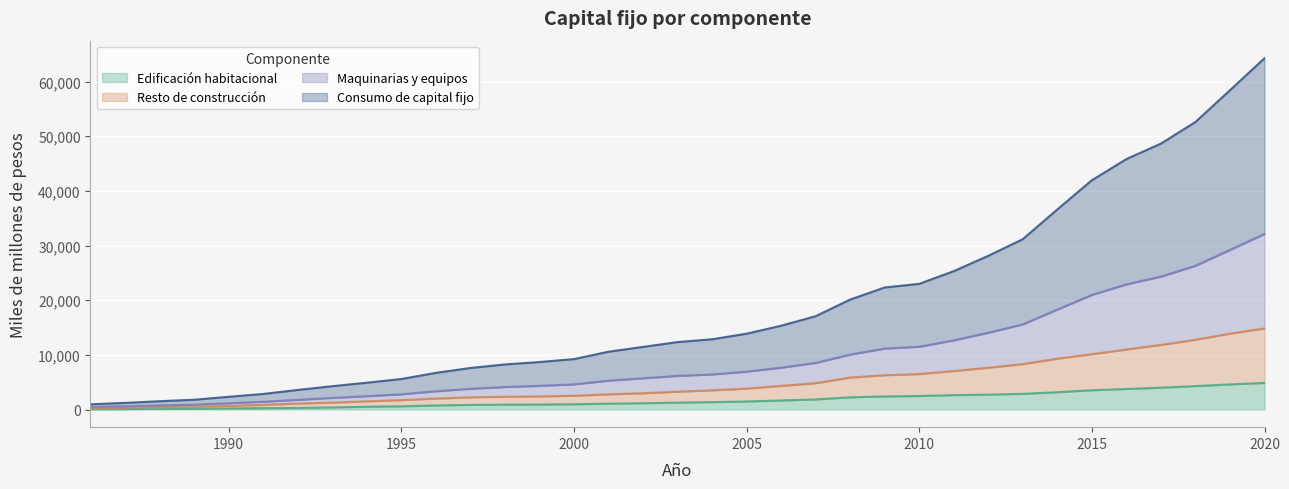

True or false: Consumo de capital fijo and Maquinarias y equipos intersect in this chart.

False